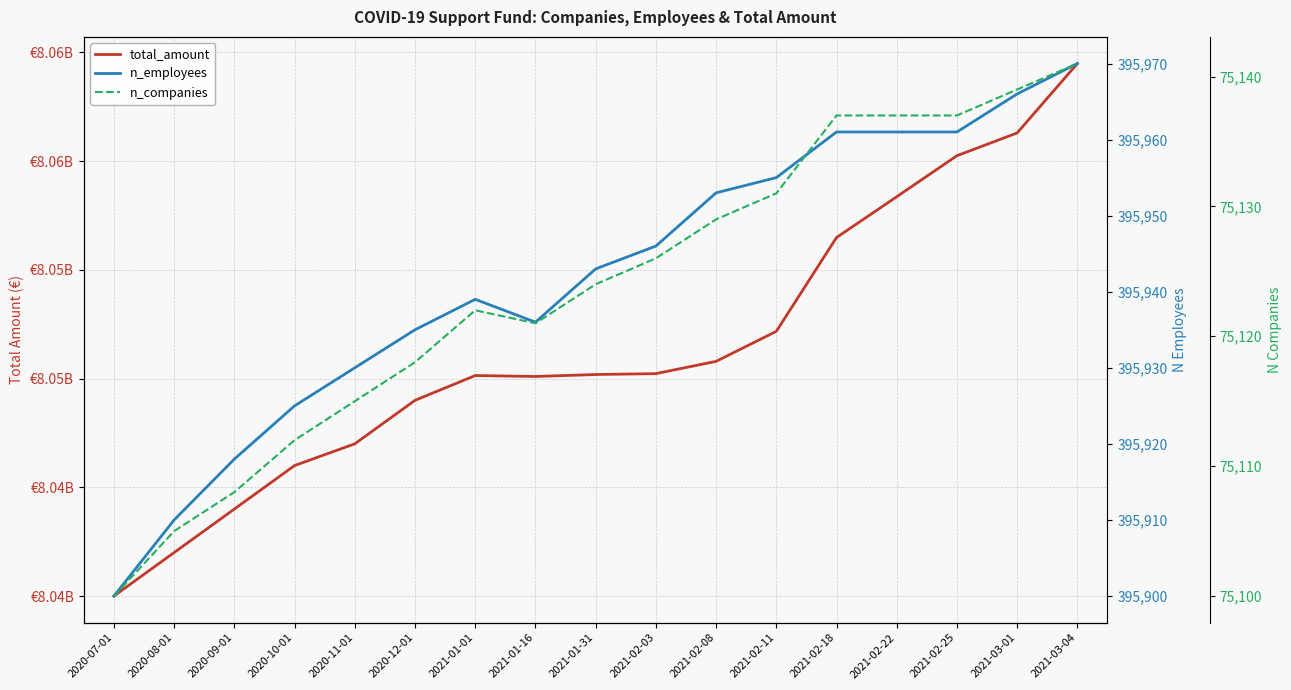

Which series has the largest total across all categories?

total_amount